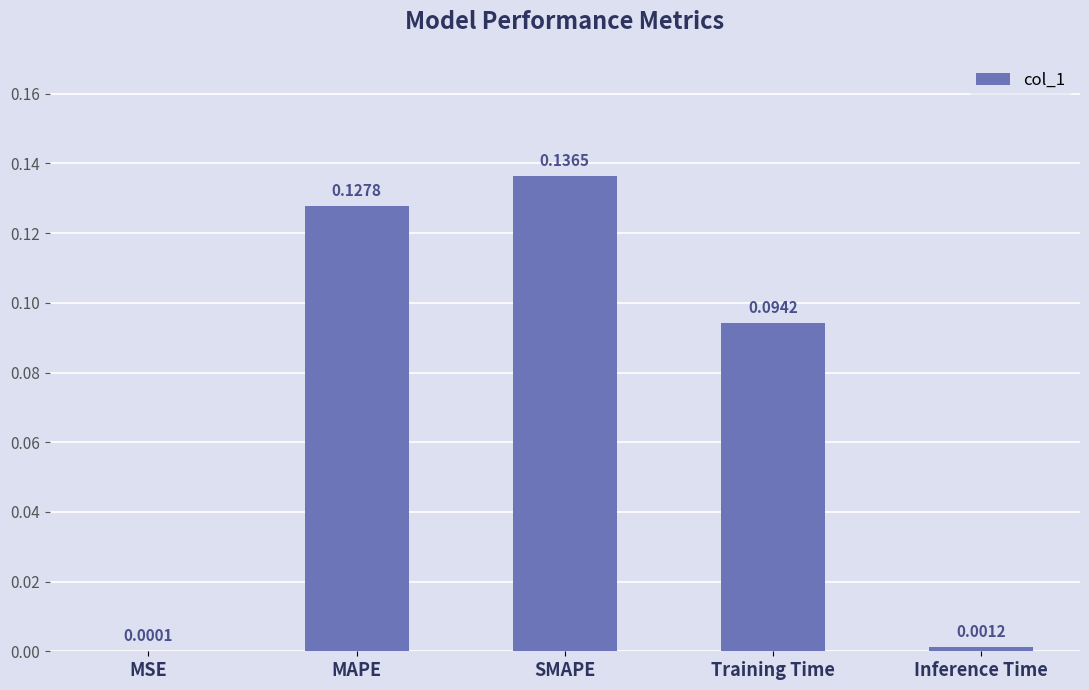

At which category does the chart reach its peak across all series?

SMAPE